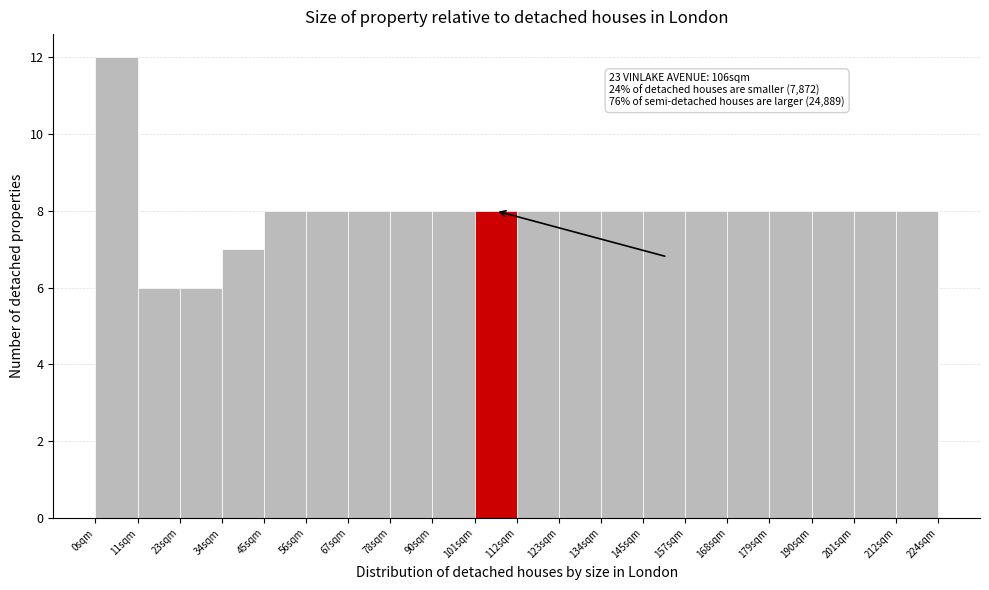

Over which range of the x-axis is the bar tallest?

0 to 12